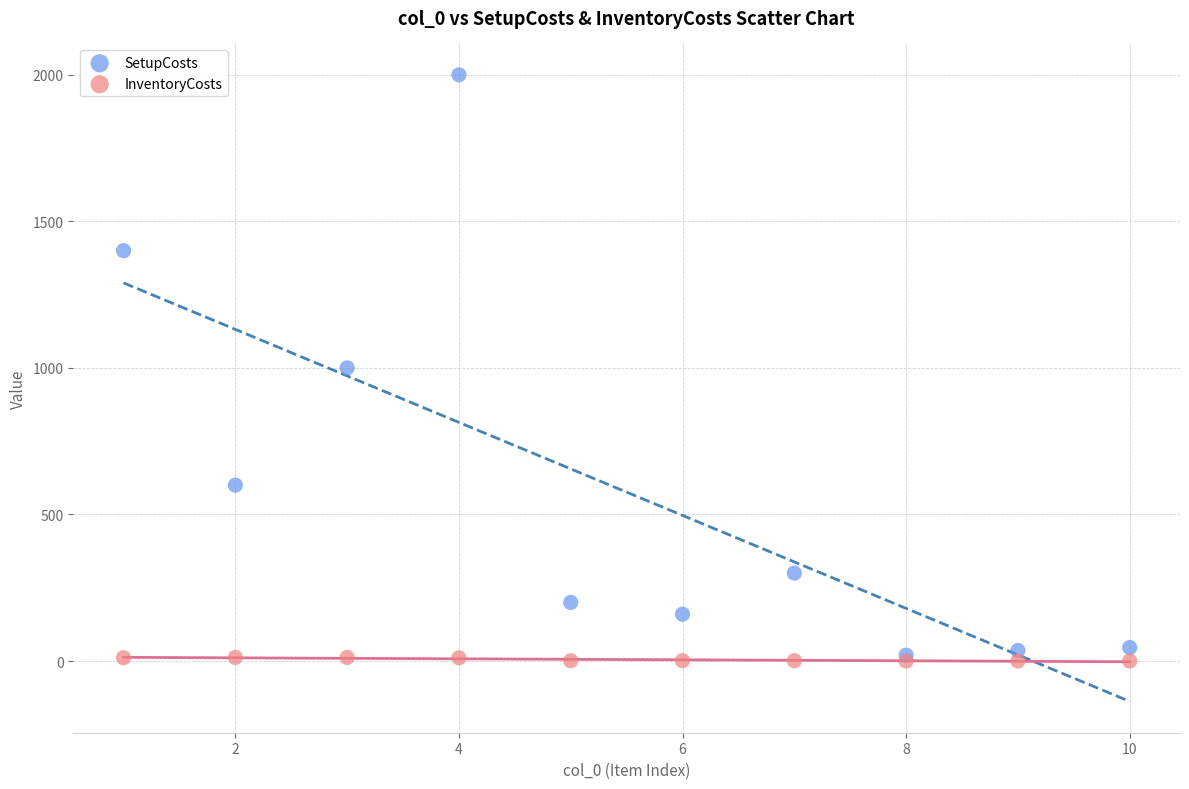

Which series has the widest spread of Y values?

SetupCosts